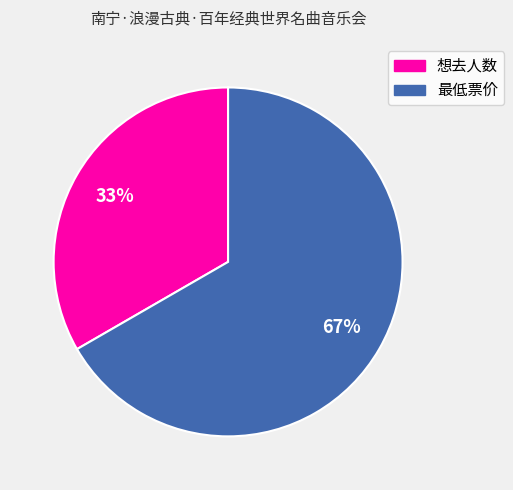

To the nearest percent, what is the average slice percentage?

50%